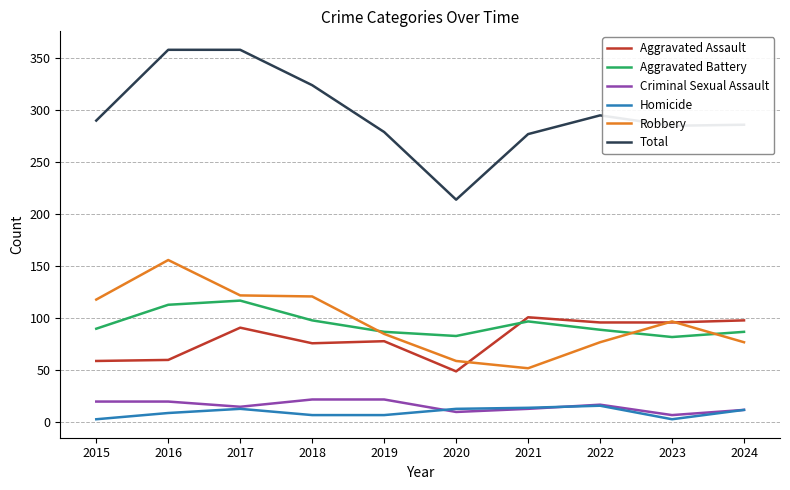

Rank the series at 2015 from highest to lowest value.

Total, Robbery, Aggravated Battery, Aggravated Assault, Criminal Sexual Assault, Homicide